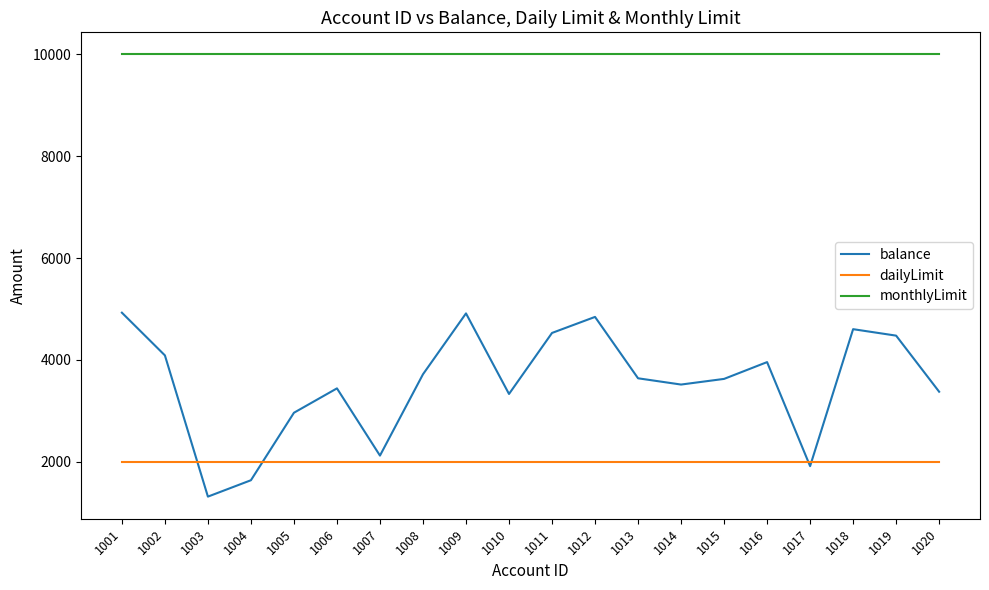

What is the total value across all series at 1018?

16602